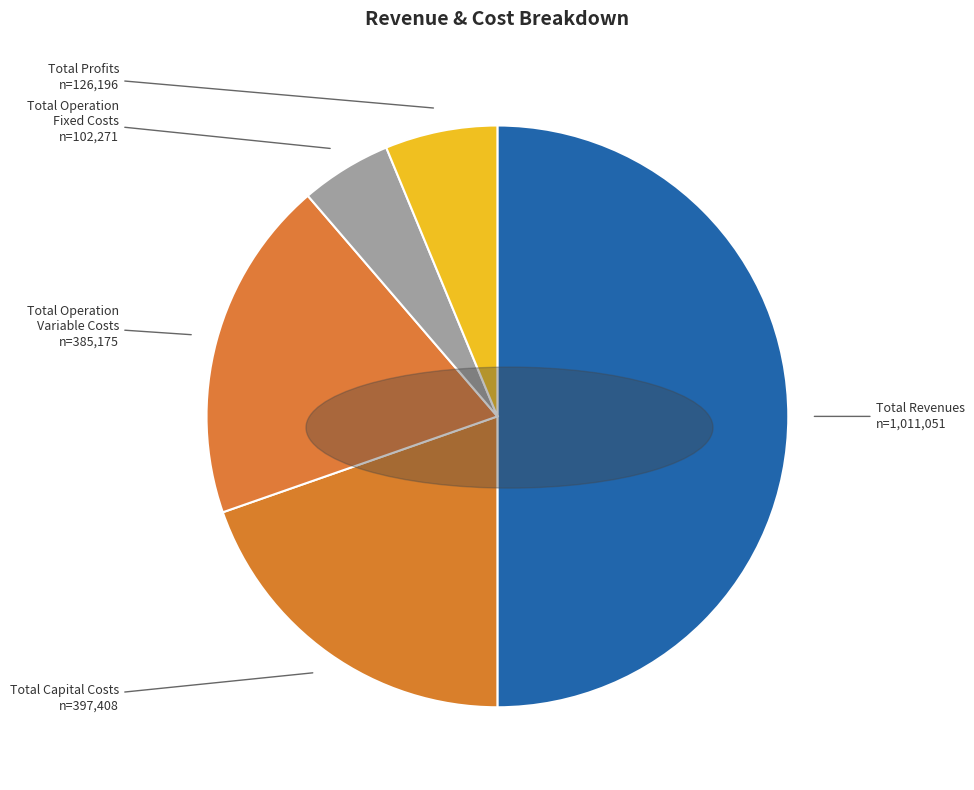

What is the smallest slice in the pie chart?

Total Operation Fixed Costs